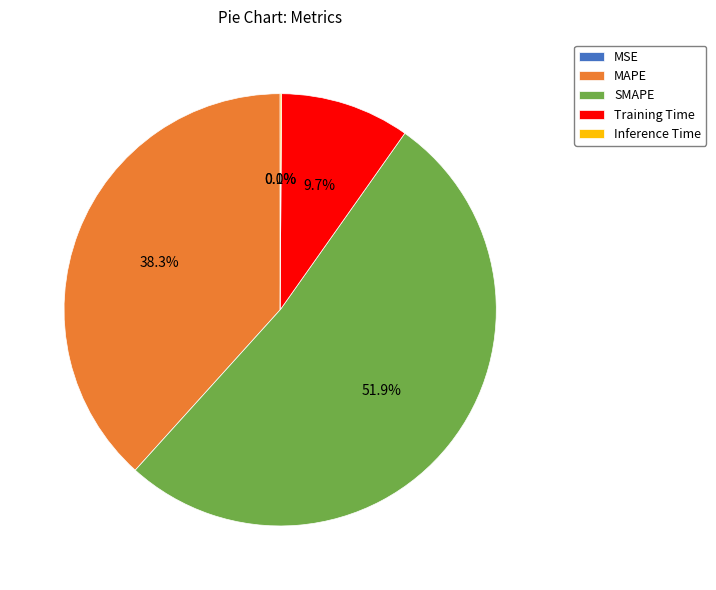

Which has a higher value, Training Time or SMAPE?

SMAPE